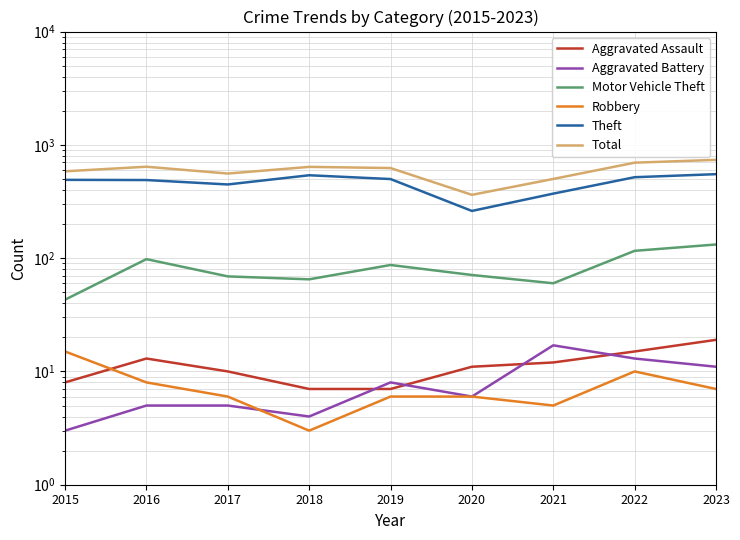

Count the number of categories in the chart.

9